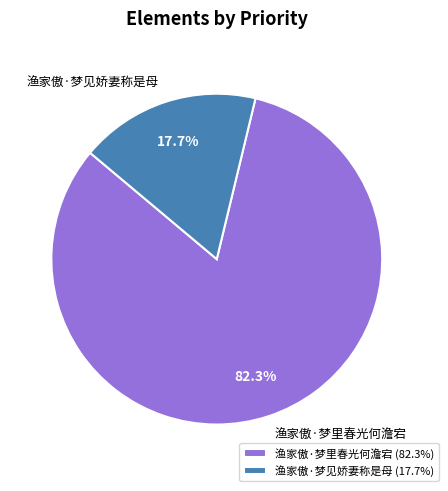

Which category has the biggest portion of the pie?

渔家傲·梦里春光何澹宕